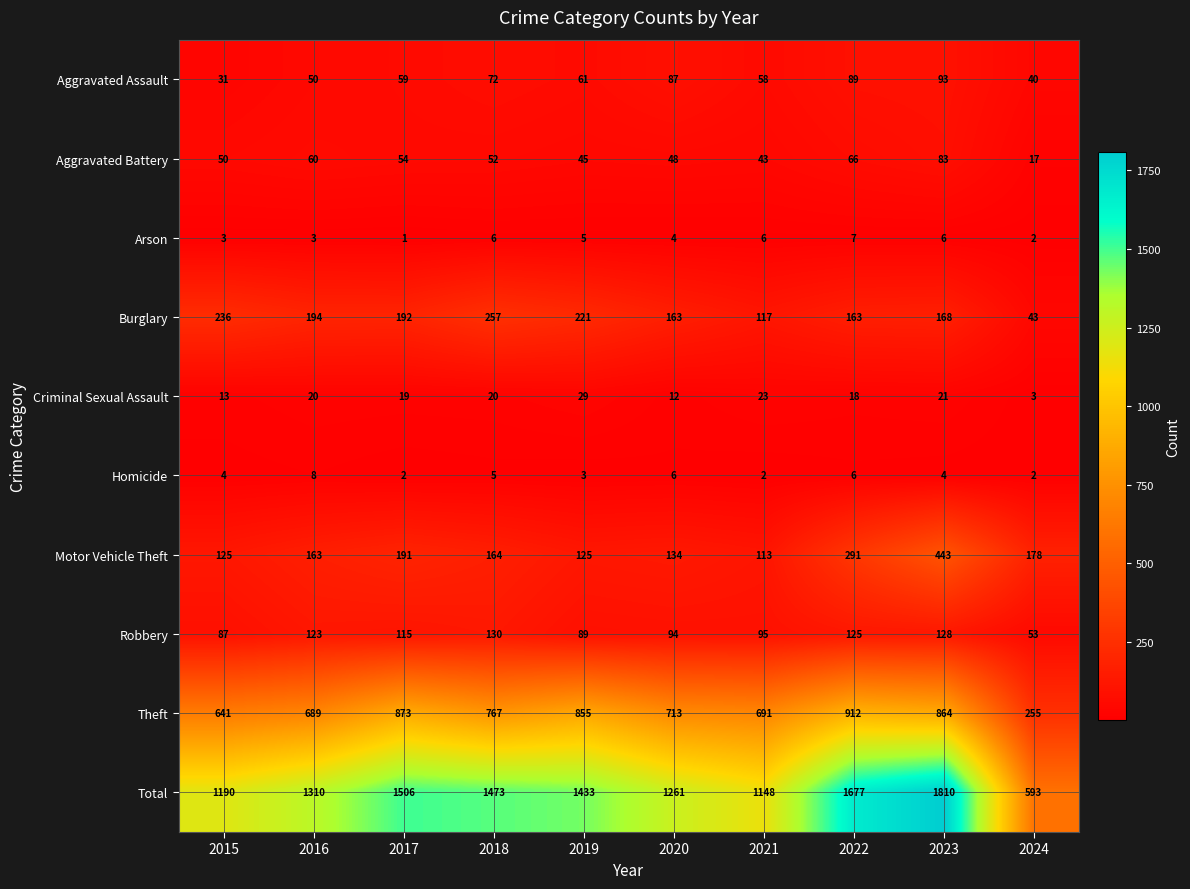

True or false: Aggravated Battery has a value of 71 at 2015.

False